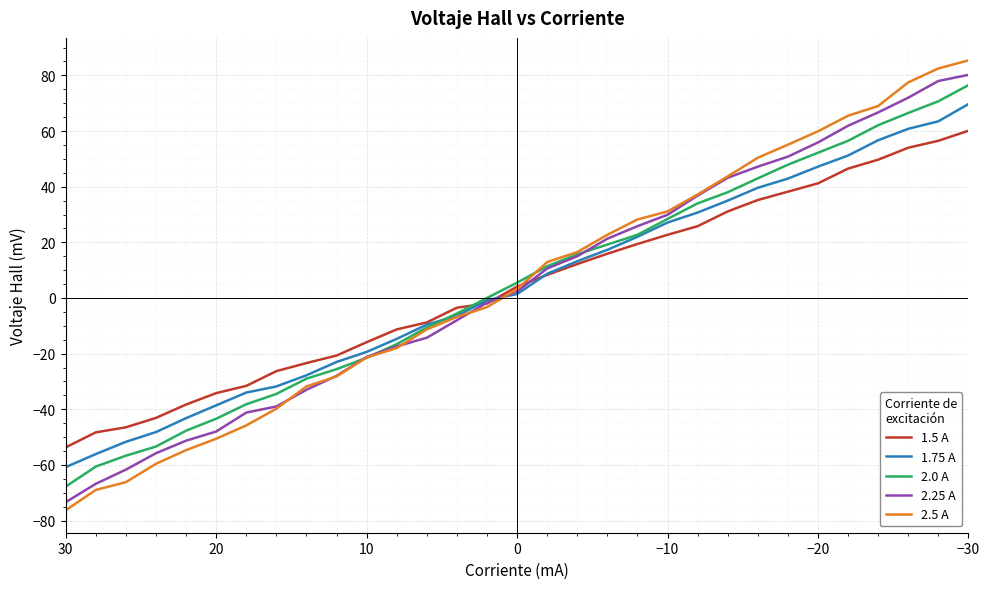

Which series has the largest range (max minus min)?

2.5 A